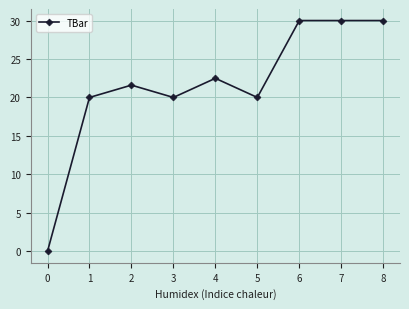

What is the difference between the maximum and minimum values?

30.0